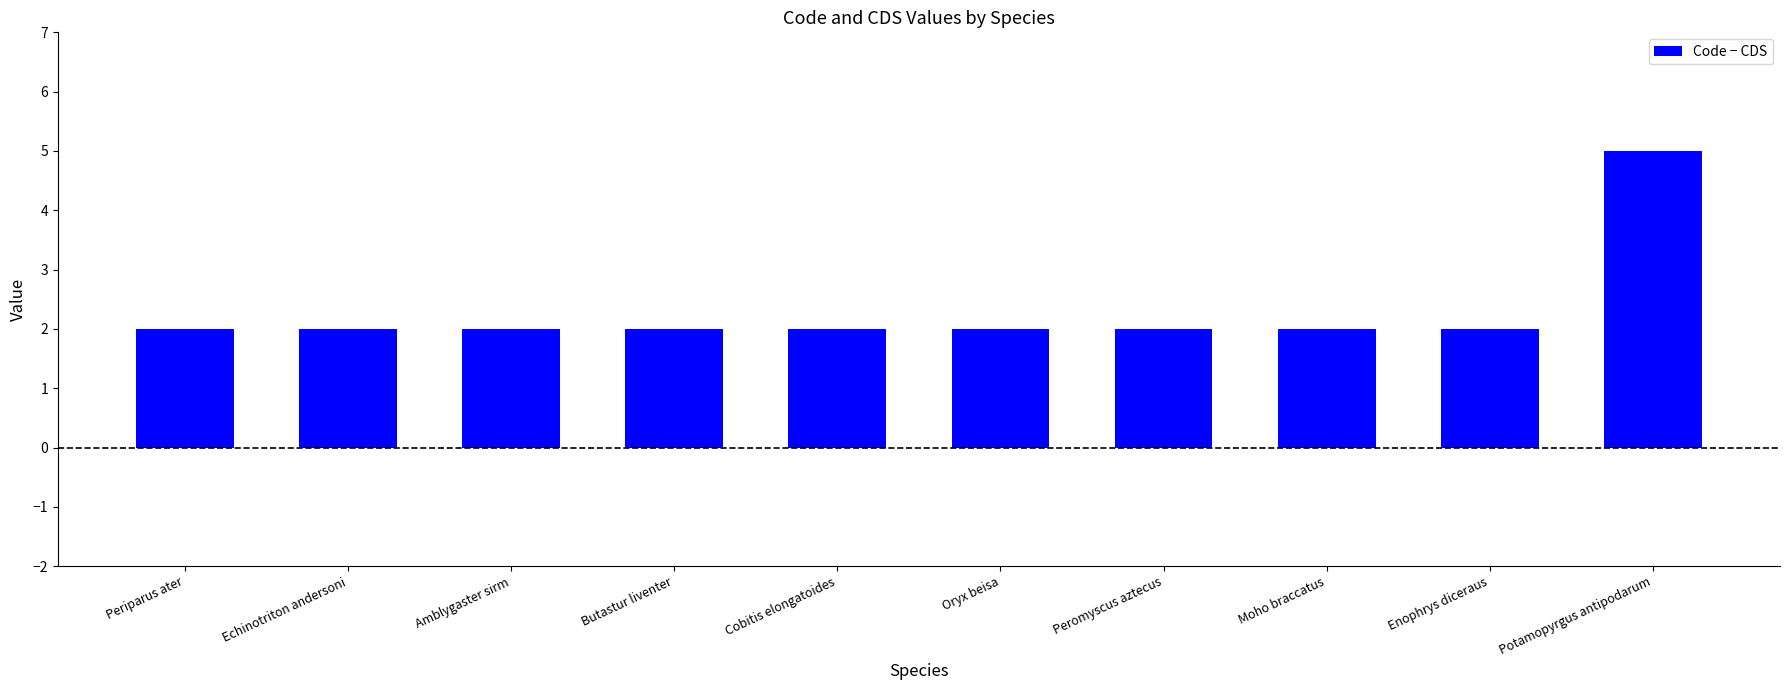

Between Periparus ater and Potamopyrgus antipodarum, which is larger?

Potamopyrgus antipodarum